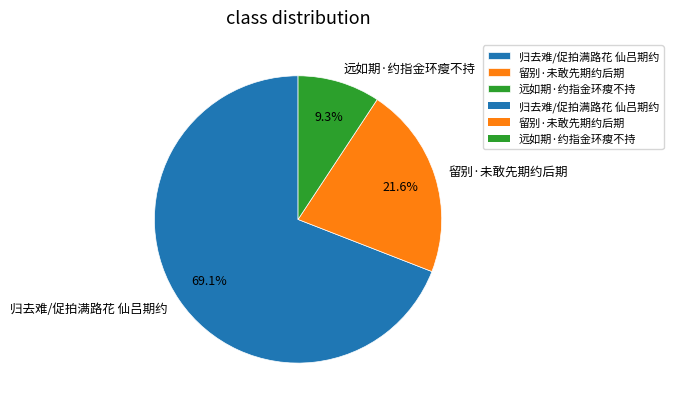

To the nearest percent, what percentage of the pie is 留别·未敢先期约后期?

22%